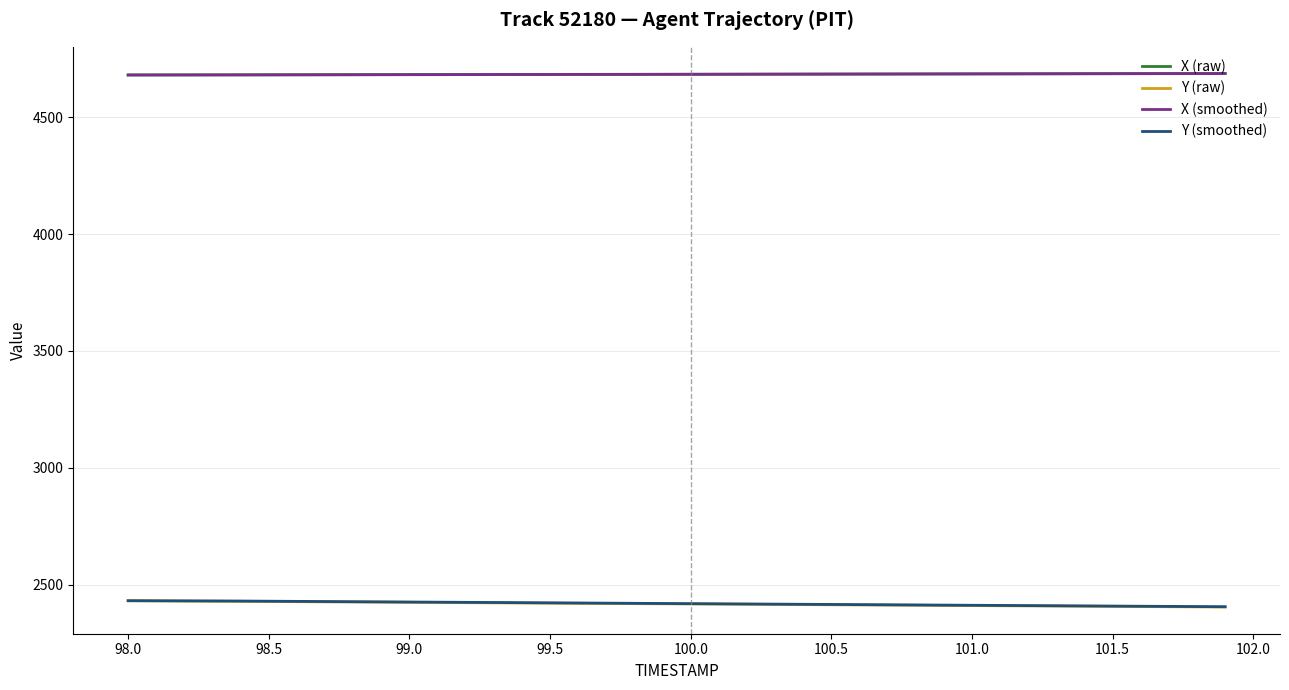

Does the chart have visible grid lines?

Yes